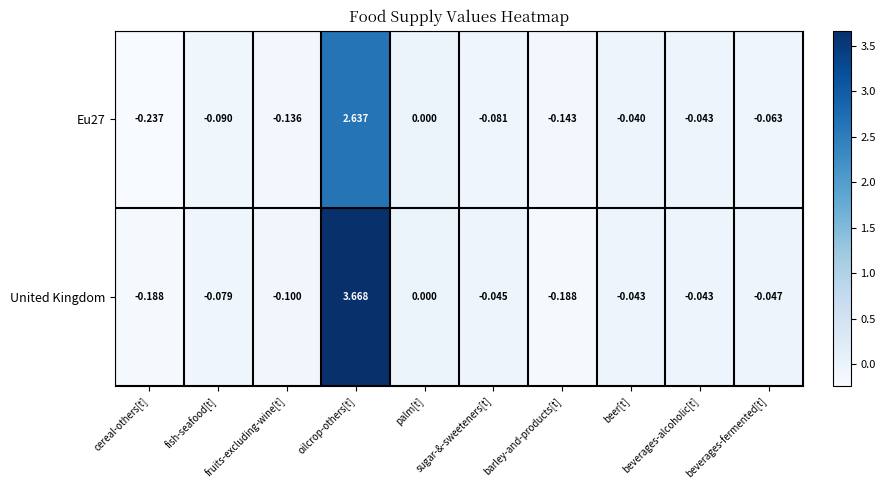

At which category does the chart reach its peak across all series?

oilcrop-others[t]